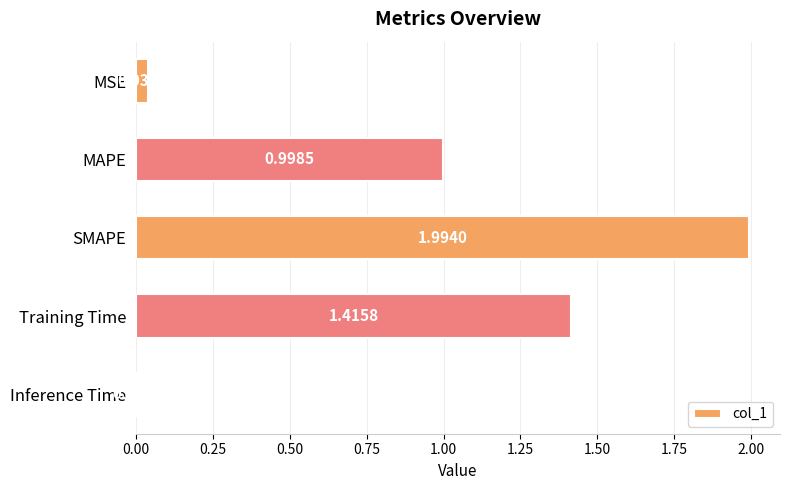

How many categories are shown in the chart?

5